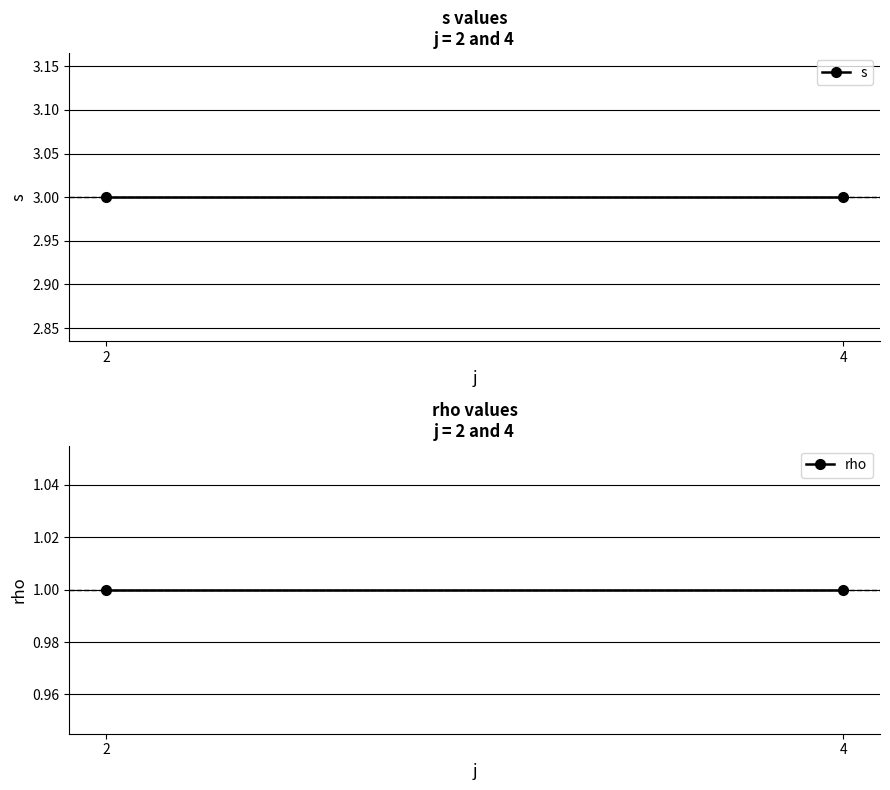

The rho series shows 1 at 2. True or false?

True